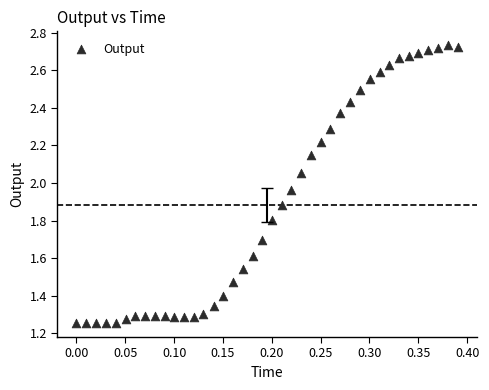

What is the range of X values (max minus min)?

0.4